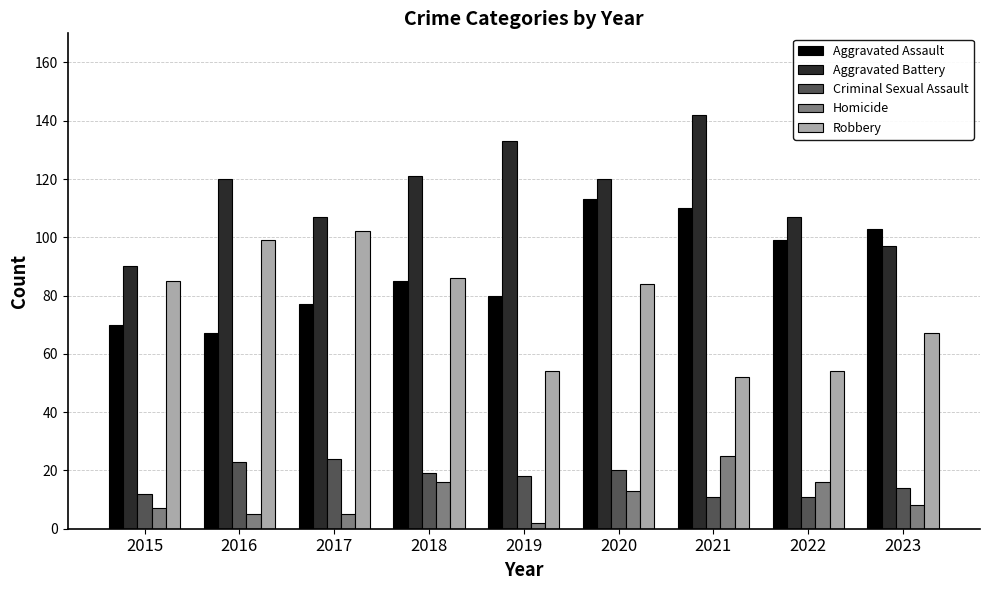

Is the value of Criminal Sexual Assault at 2019 greater than the value of Aggravated Assault at 2016?

No